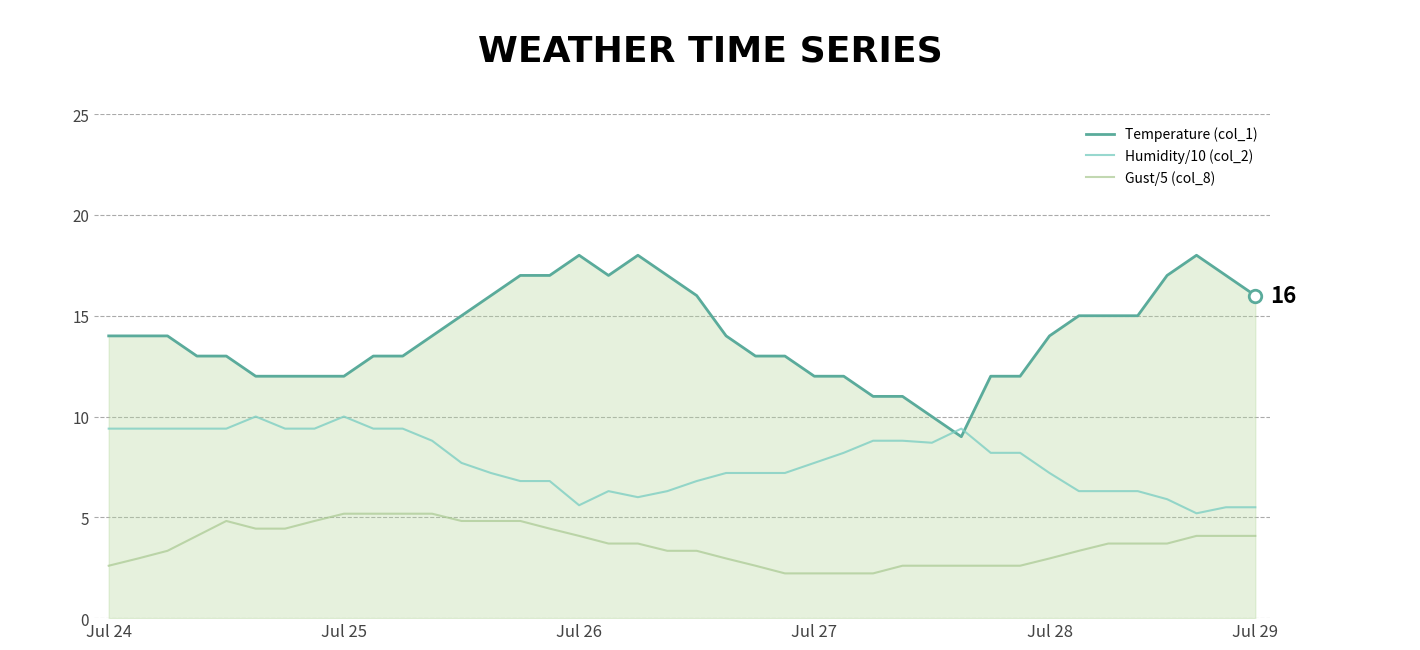

How many lines are shown in the chart?

3